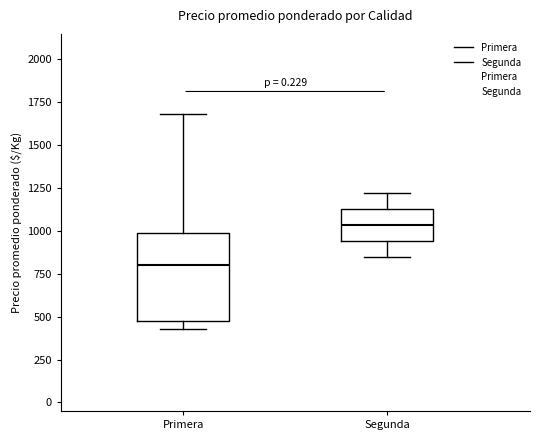

Reading left to right, transcribe this box plot: for each box, give where its median line is, the range the box spans, and where its two whiskers end, as read against the y-axis. The values are not printed on the chart, so give them approximately, as read against the axis.

Primera: median 800, box 500 to 1000, whiskers 450 to 1700
Segunda: median 1050, box 950 to 1150, whiskers 850 to 1200